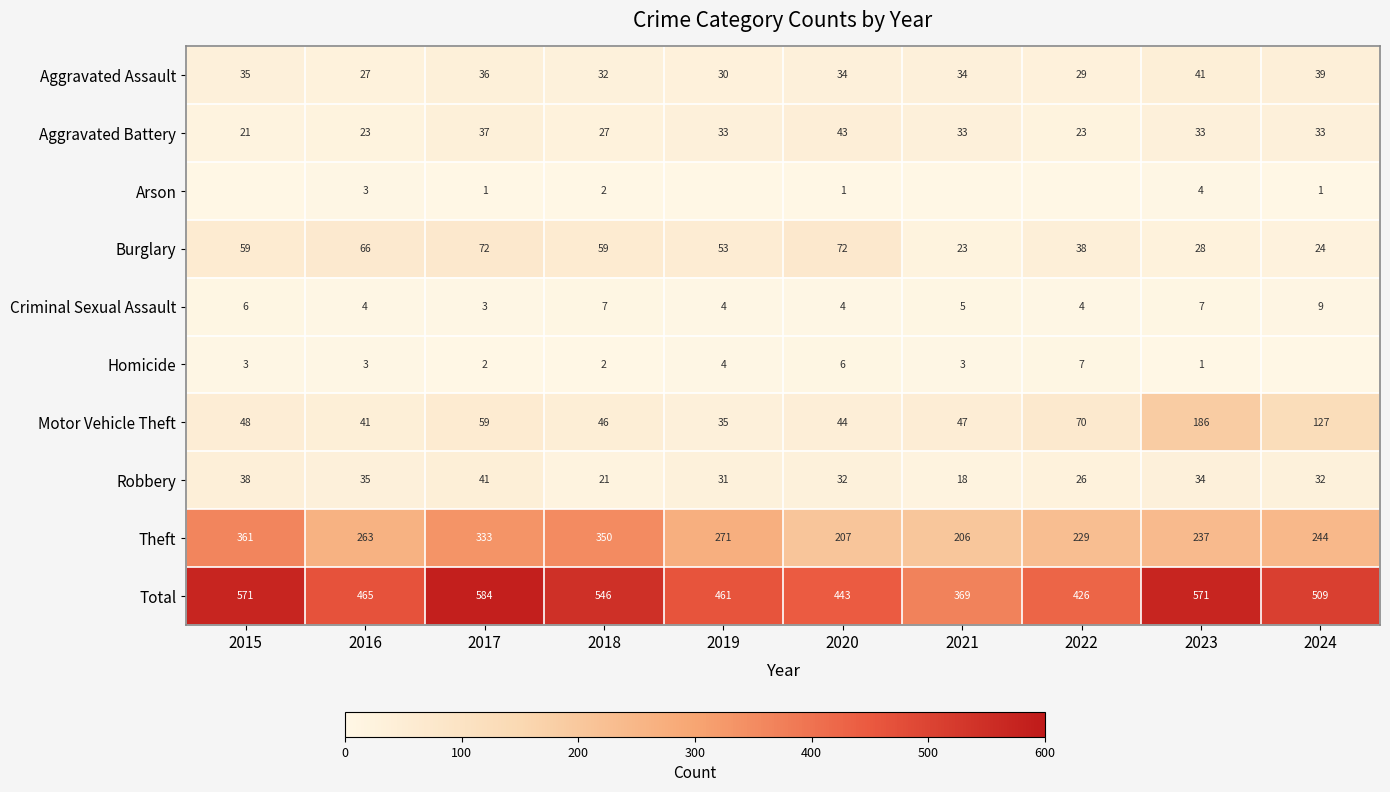

Count the Criminal Sexual Assault values in the range 4 to 7.

8